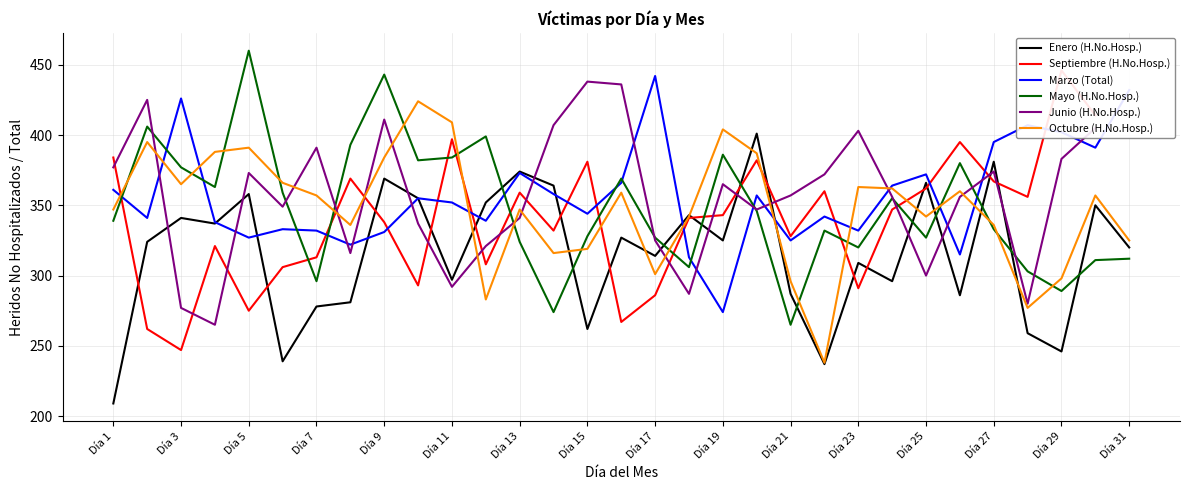

At how many categories does at least one series exceed 395?

18